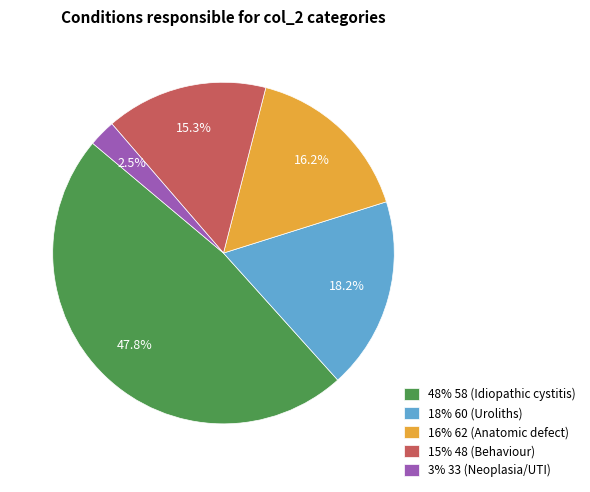

Combined, what portion of the pie is 18% 60 (Uroliths) and 48% 58 (Idiopathic cystitis)?

66.0%